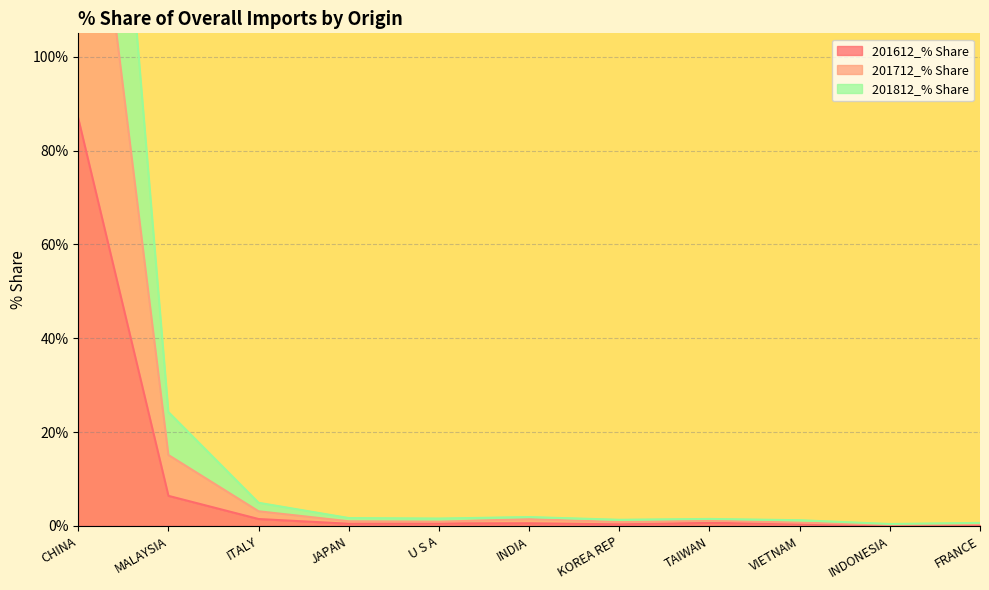

Is it true that 201812_% Share equals 1.5 at INDIA?

True